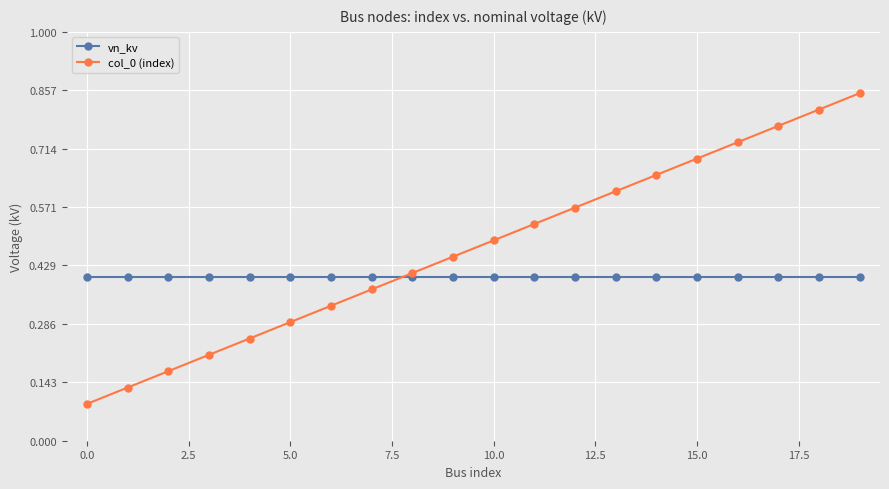

How many col_0 (index) values are between 0 and 1?

20